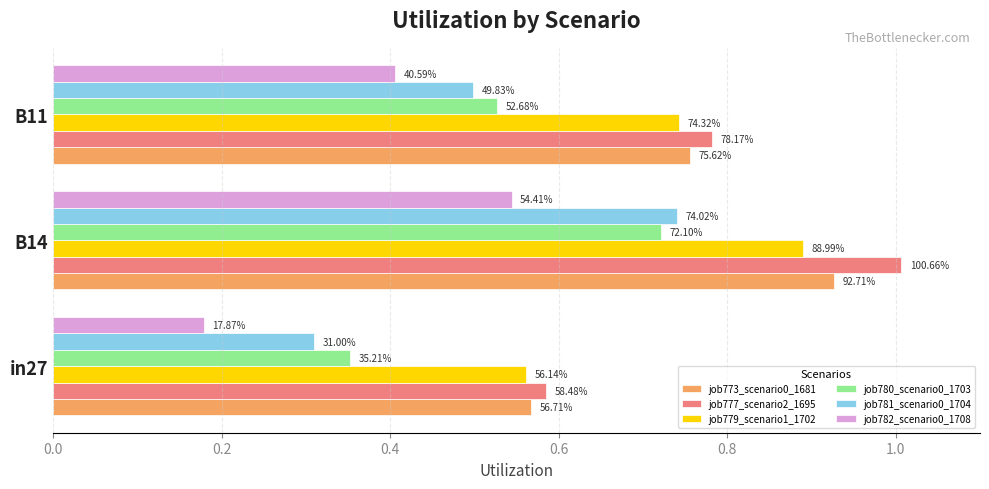

What are all the series names shown in the legend?

job773_scenario0_1681, job777_scenario2_1695, job779_scenario1_1702, job780_scenario0_1703, job781_scenario0_1704, job782_scenario0_1708